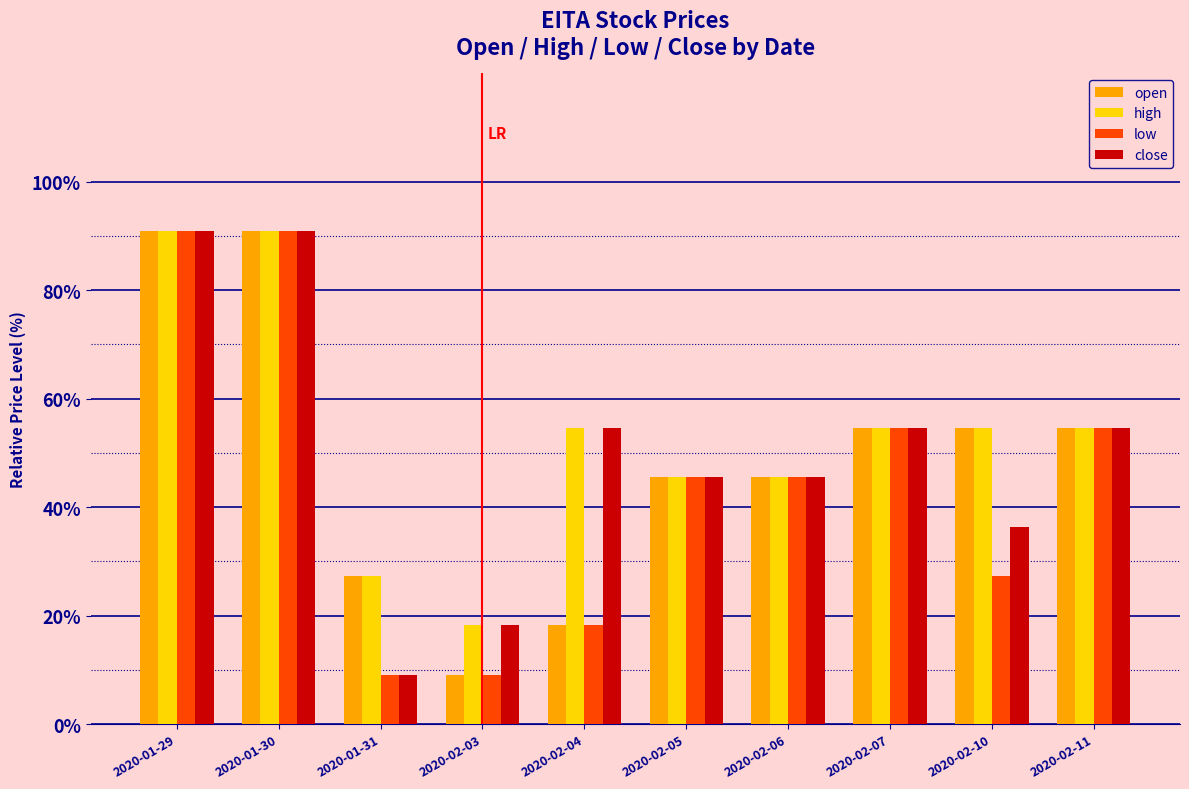

What is the maximum value shown in the chart?

90.9